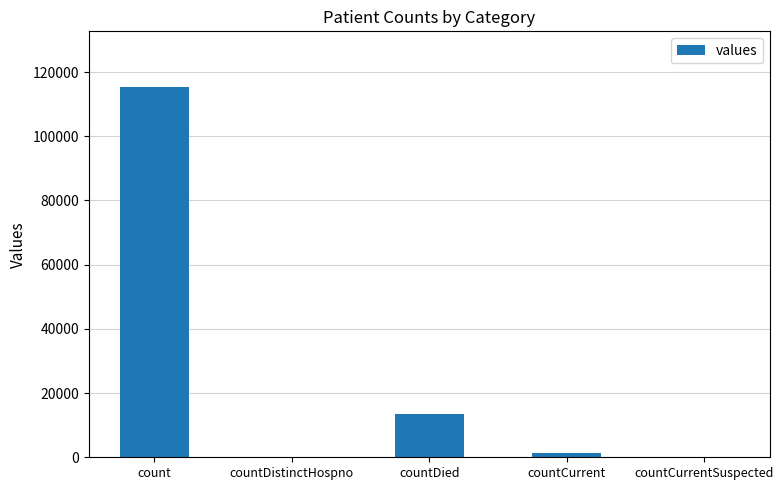

Is it true that the value at count is 115379?

True